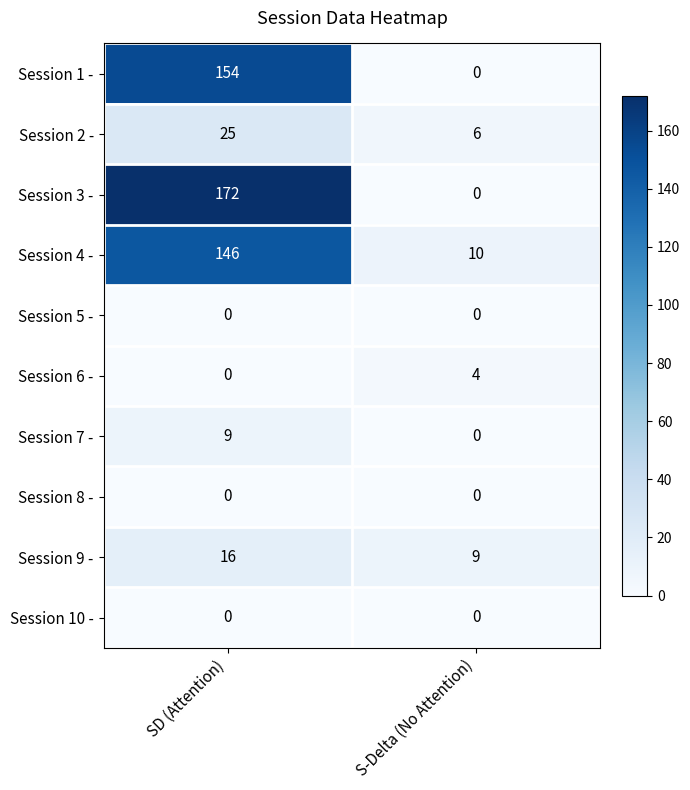

How many series are shown in this chart?

10